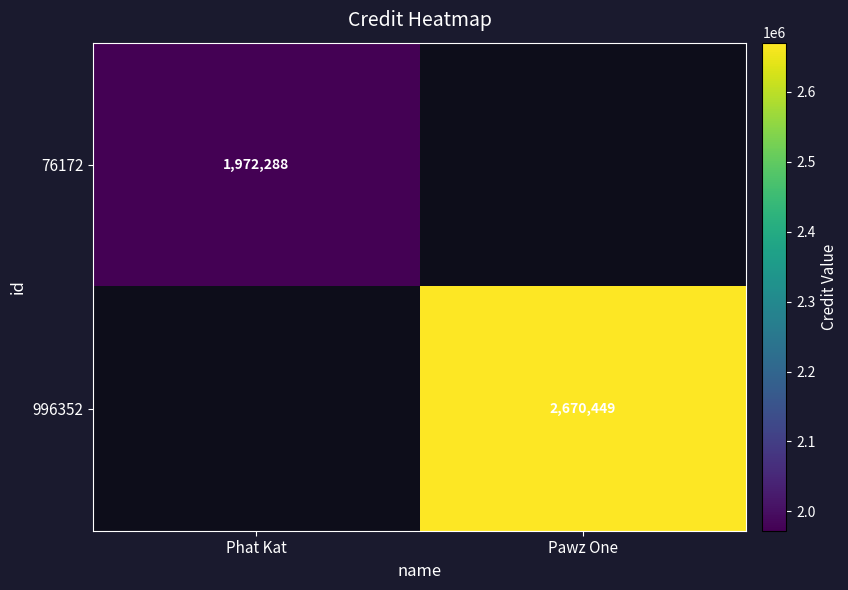

The value of 996352 at Pawz One is 2670449. True or false?

True